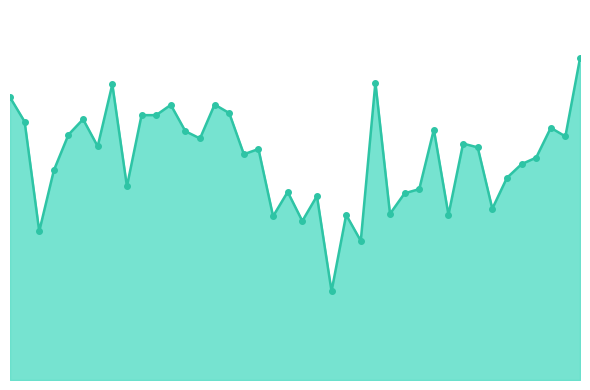

Is this an area chart (filled region under the line)?

Yes